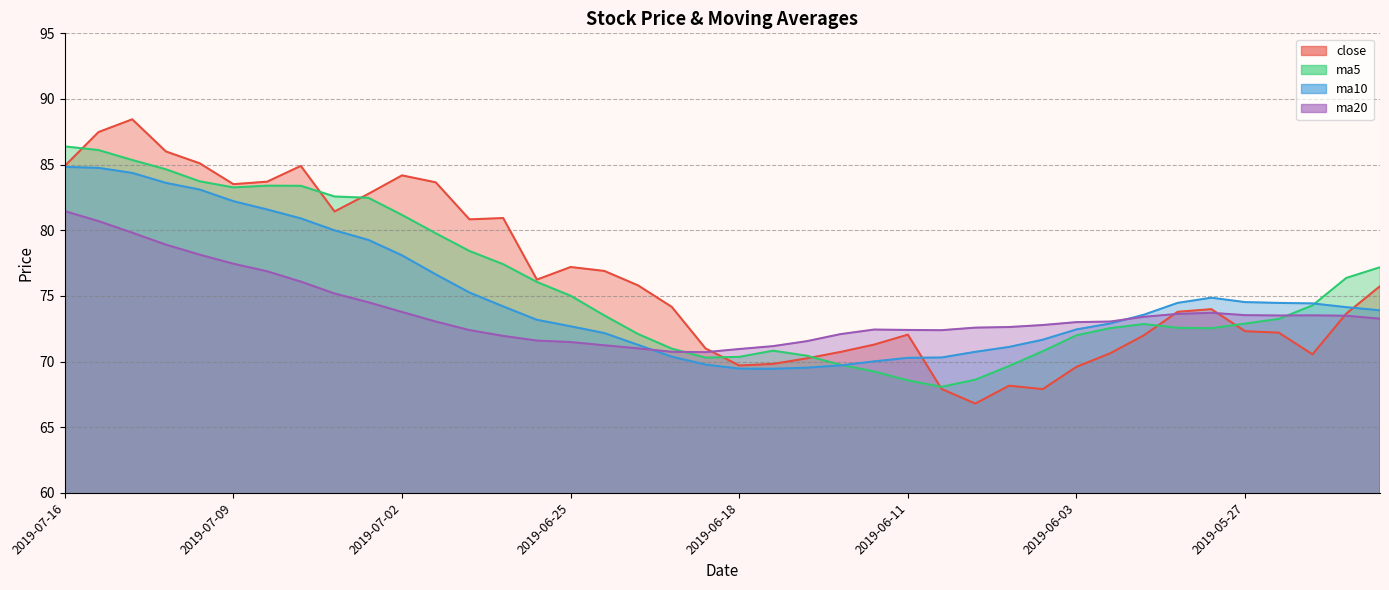

What is the difference between the ma20 values at 2019-05-27 and 2019-07-09?

3.9